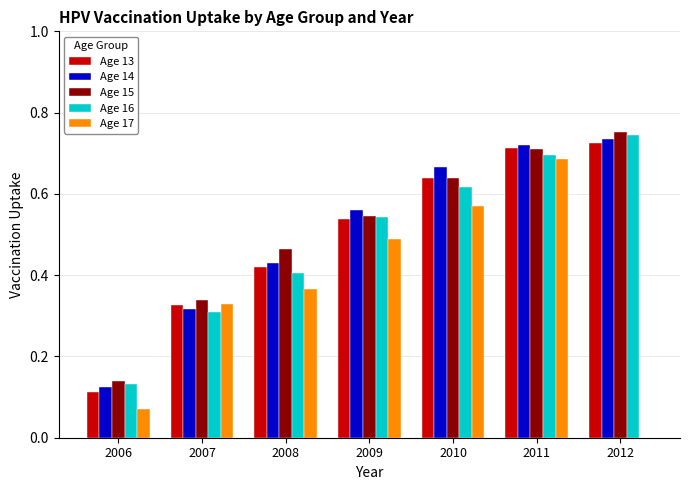

The value of Age 15 at 2007 is 0.2. True or false?

False